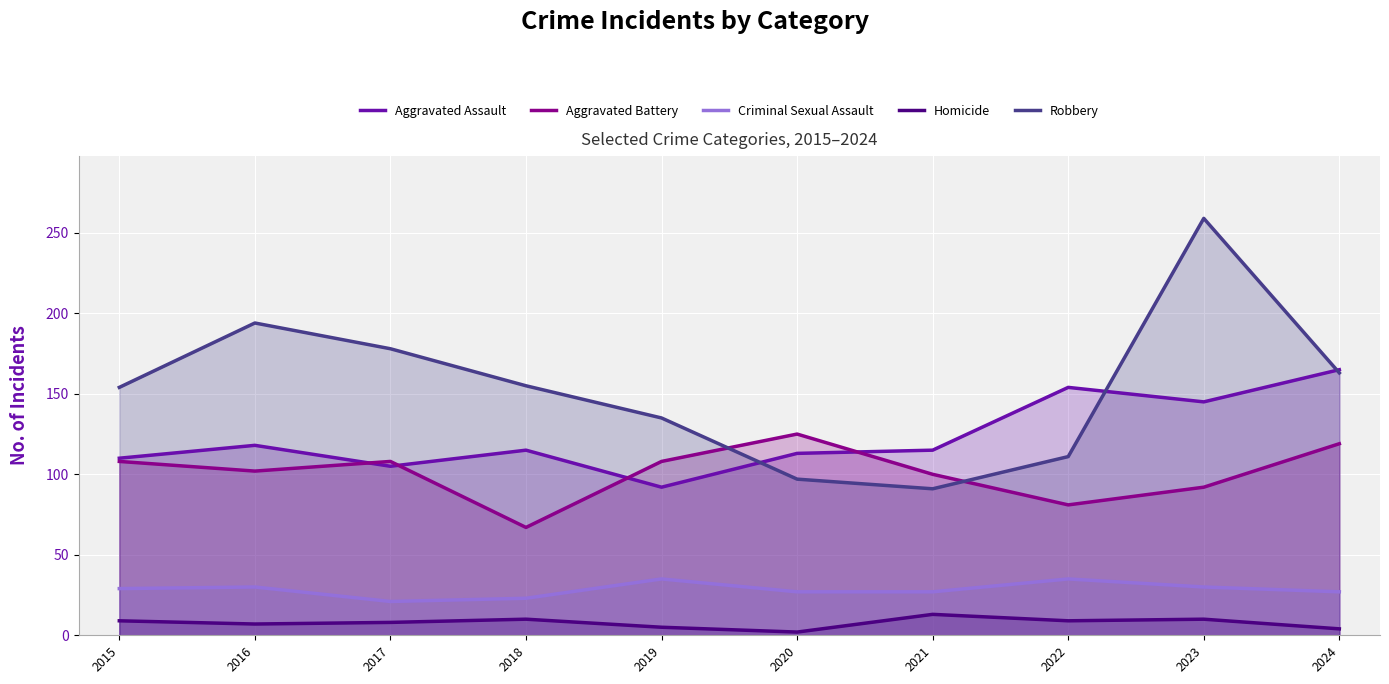

Is the value of Aggravated Battery at 2022 greater than the value of Homicide at 2018?

Yes